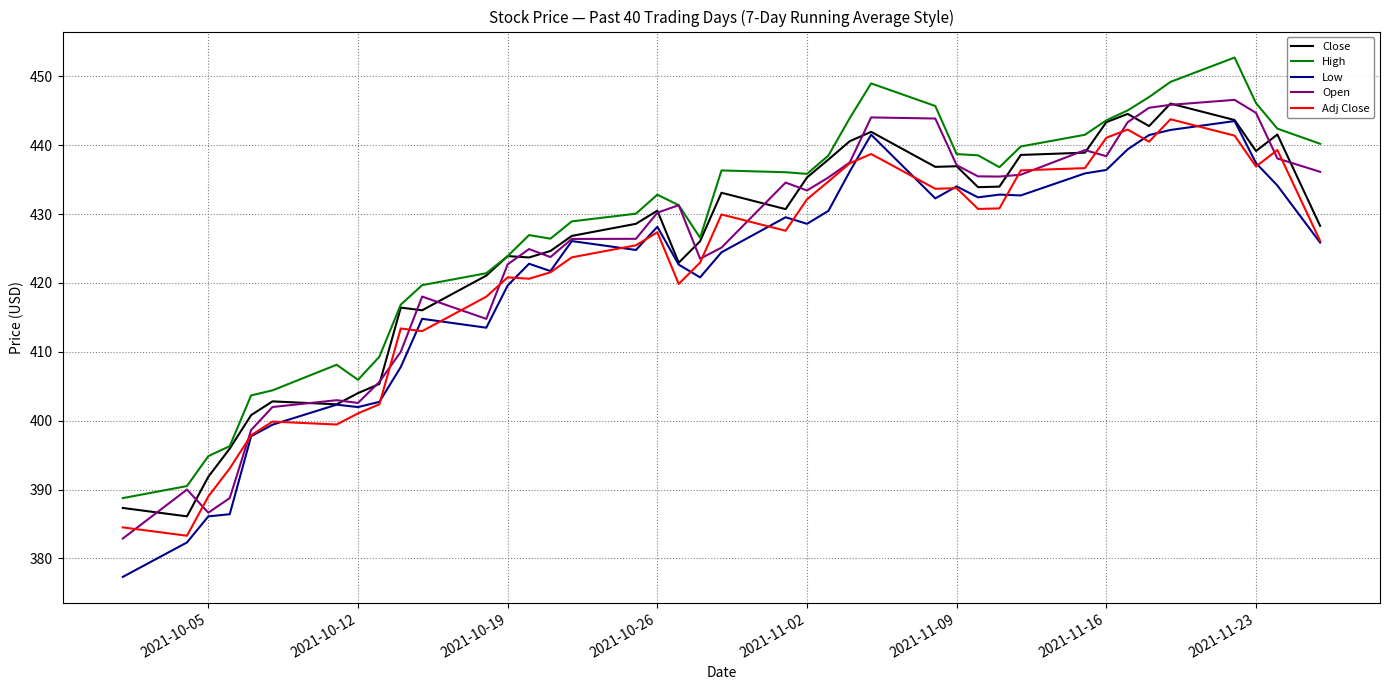

Is this an area chart (filled region under the line)?

No